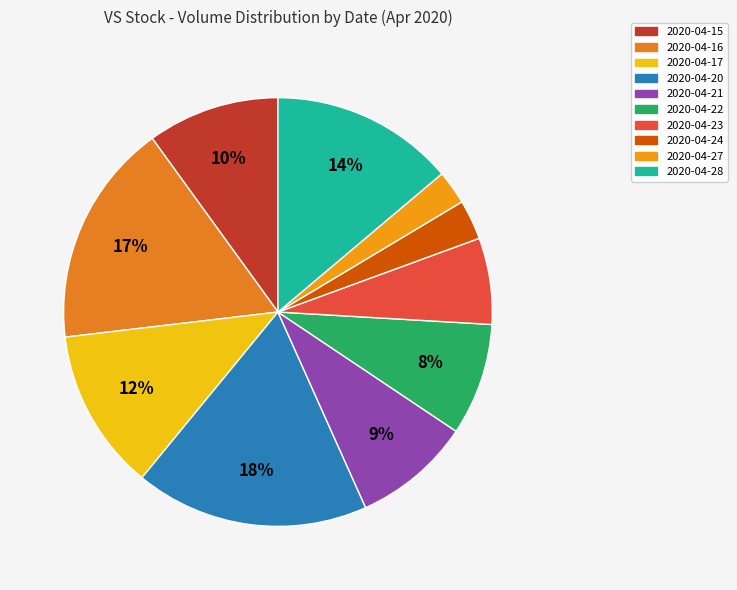

To the nearest percent, what is the average slice percentage?

10%